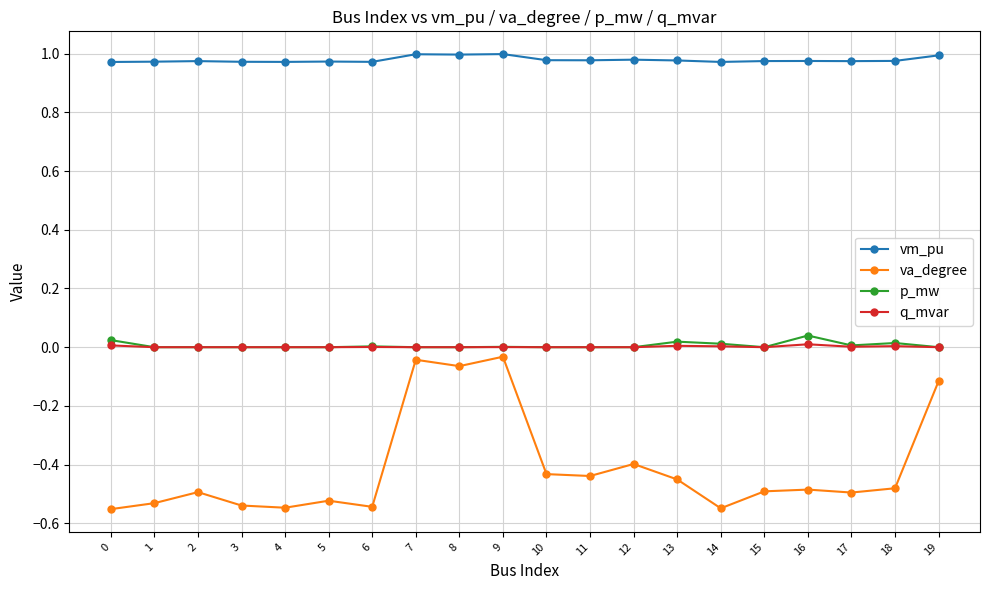

Which series changed the most between 9 and 13?

va_degree